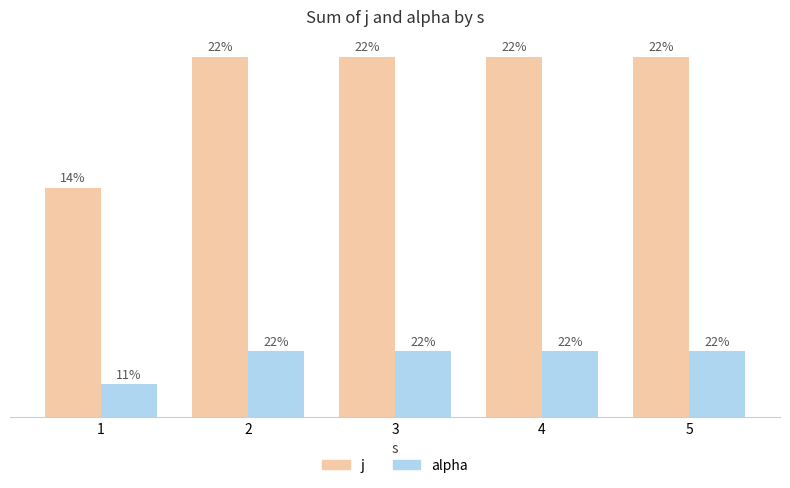

What is the average value of the j series?

10